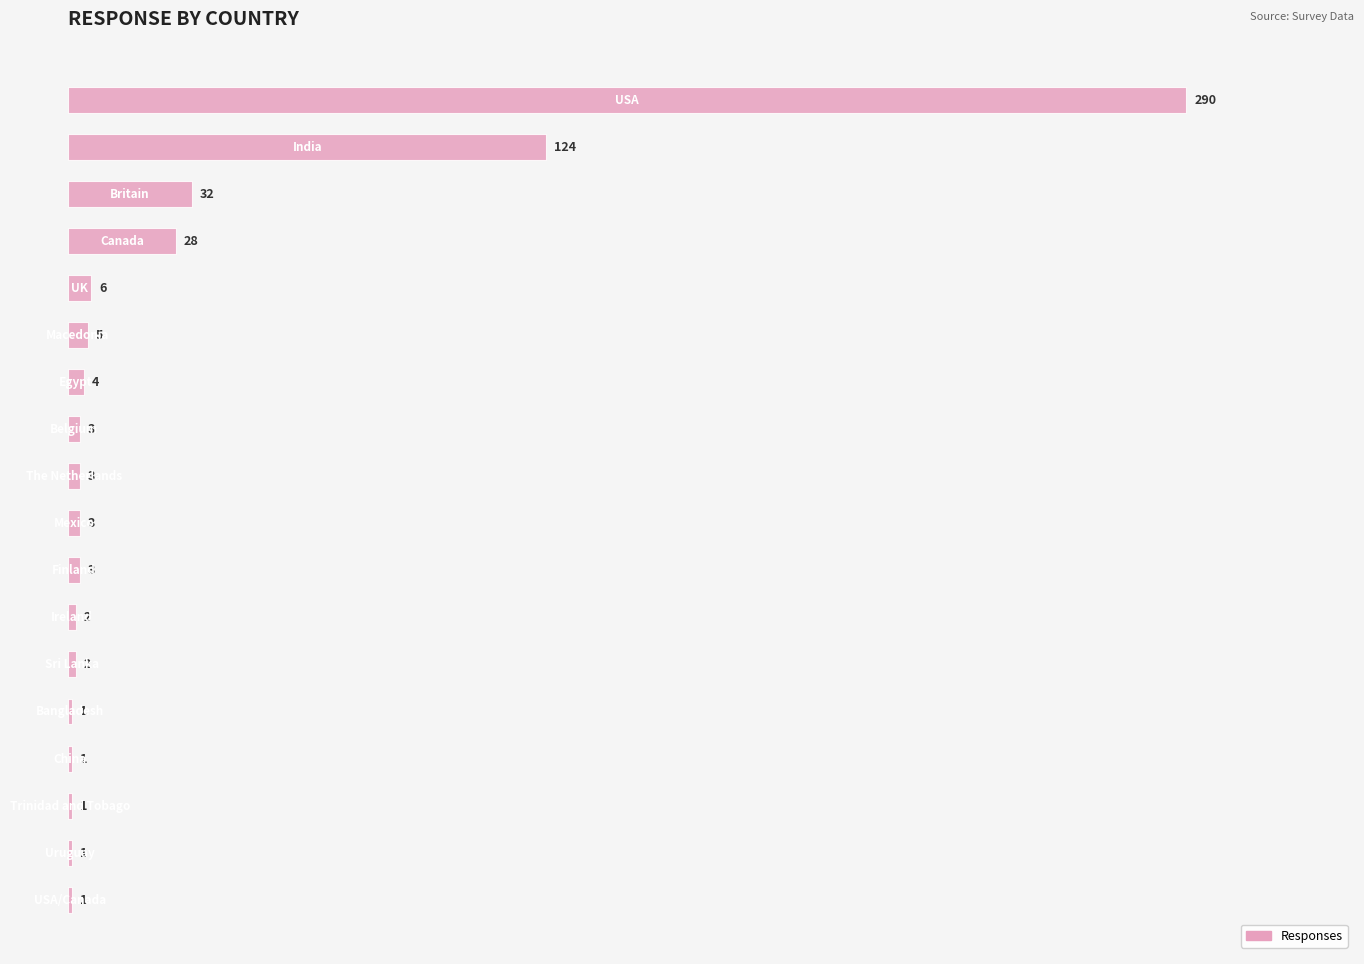

What is the greatest value displayed?

290